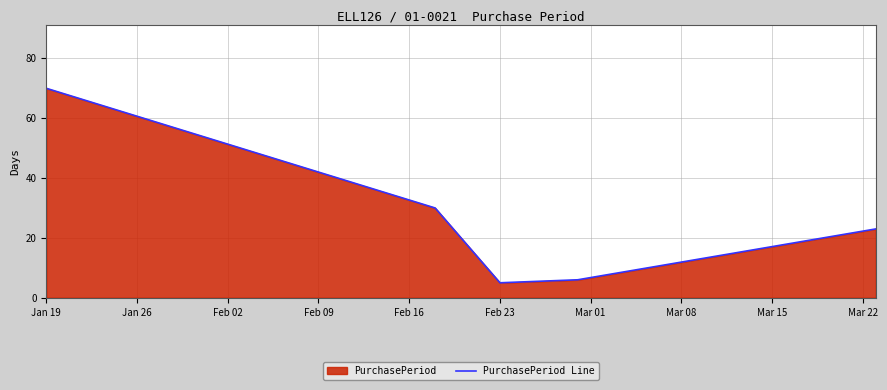

What is the change in value from Jan 19 to Feb 23?

-65